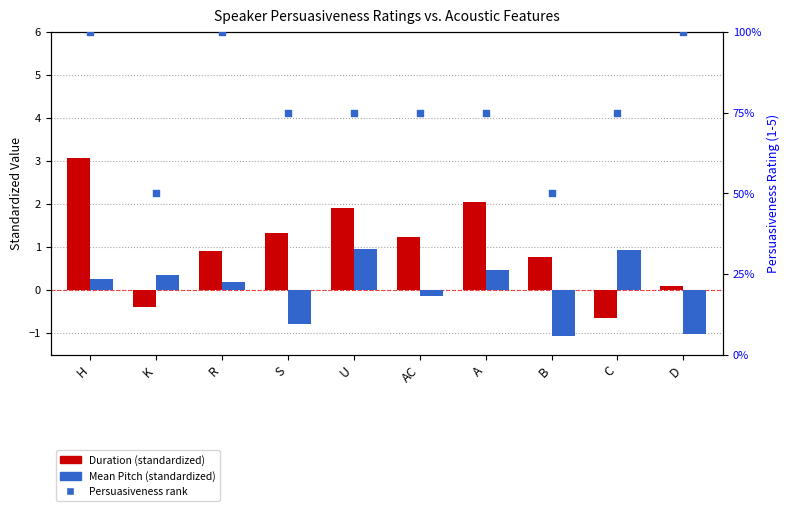

At how many categories does at least one series exceed 64?

8